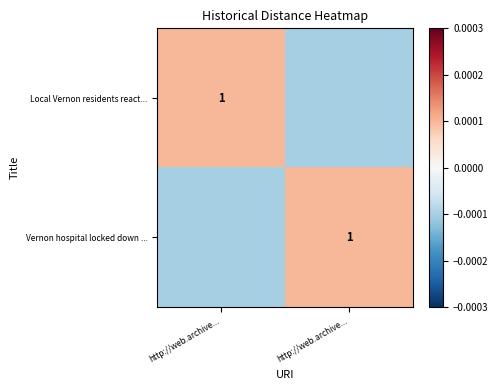

Which has a higher value, http://web.archive... or http://web.archive...?

http://web.archive...